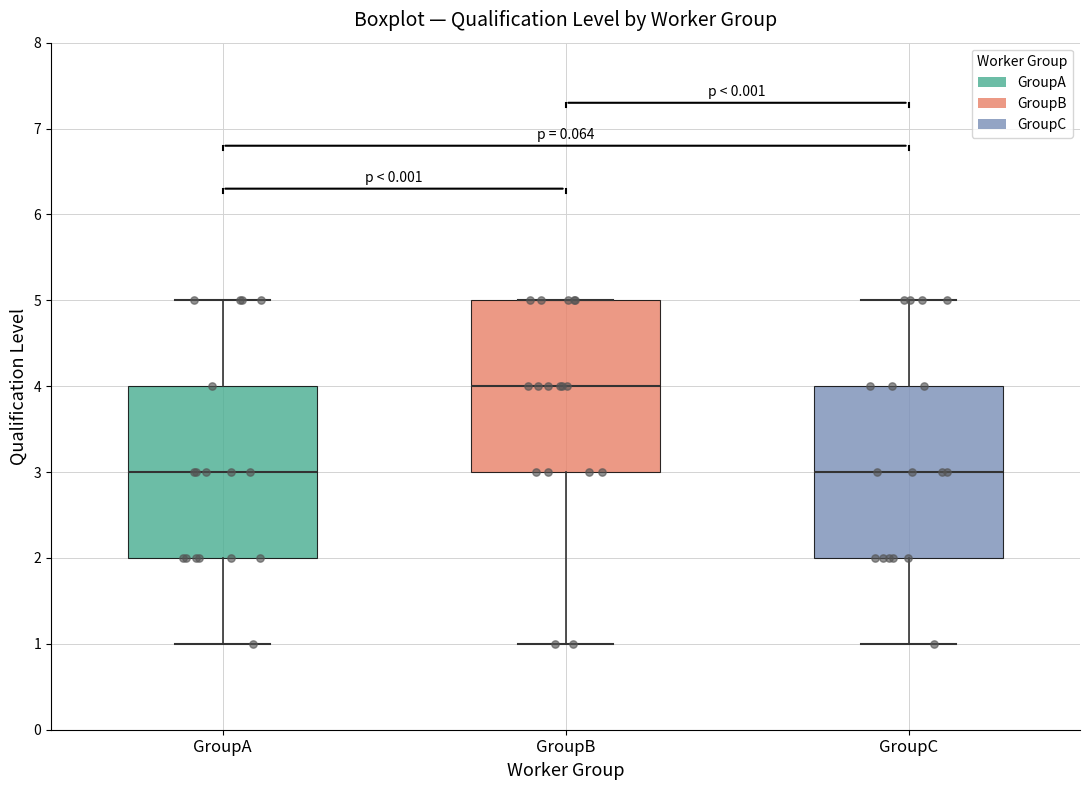

Reading left to right, transcribe this box plot: for each box, give where its median line is, the range the box spans, and where its two whiskers end, as read against the y-axis. The values are not printed on the chart, so give them approximately, as read against the axis.

GroupA: median 3, box 2 to 4, whiskers 1 to 5
GroupB: median 4, box 3 to 5, whiskers 1 to 5
GroupC: median 3, box 2 to 4, whiskers 1 to 5